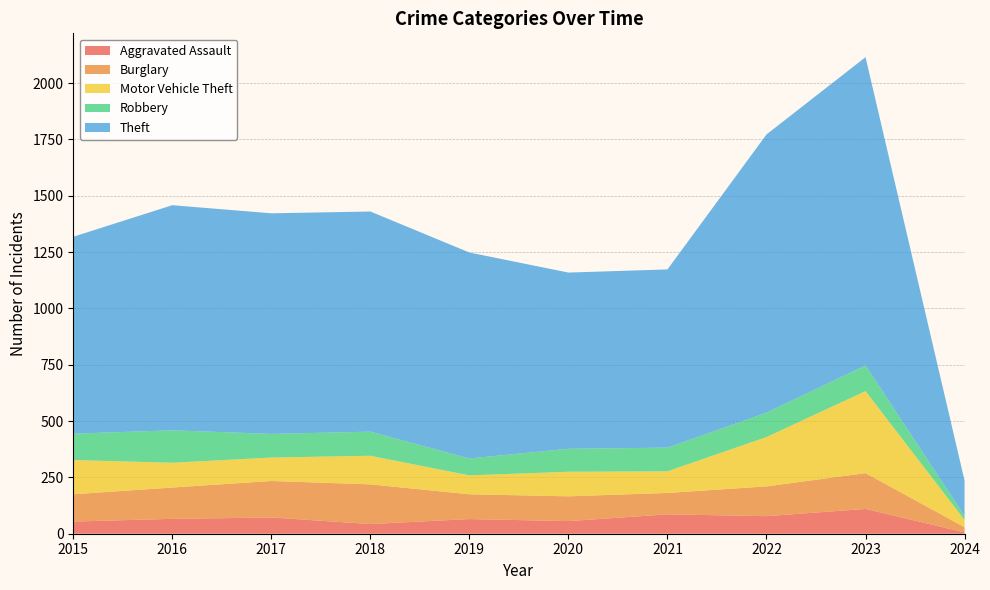

Reading left to right, what are all the values shown in this chart?

Aggravated Assault: 2015=54	2016=66	2017=72	2018=43	2019=65	2020=56	2021=86	2022=78	2023=110	2024=6
Burglary: 2015=121	2016=139	2017=162	2018=176	2019=110	2020=110	2021=95	2022=132	2023=159	2024=23
Motor Vehicle Theft: 2015=152	2016=110	2017=104	2018=127	2019=84	2020=109	2021=96	2022=219	2023=364	2024=32
Robbery: 2015=117	2016=144	2017=105	2018=107	2019=75	2020=102	2021=105	2022=108	2023=114	2024=18
Theft: 2015=874	2016=999	2017=979	2018=977	2019=914	2020=782	2021=791	2022=1235	2023=1368	2024=157